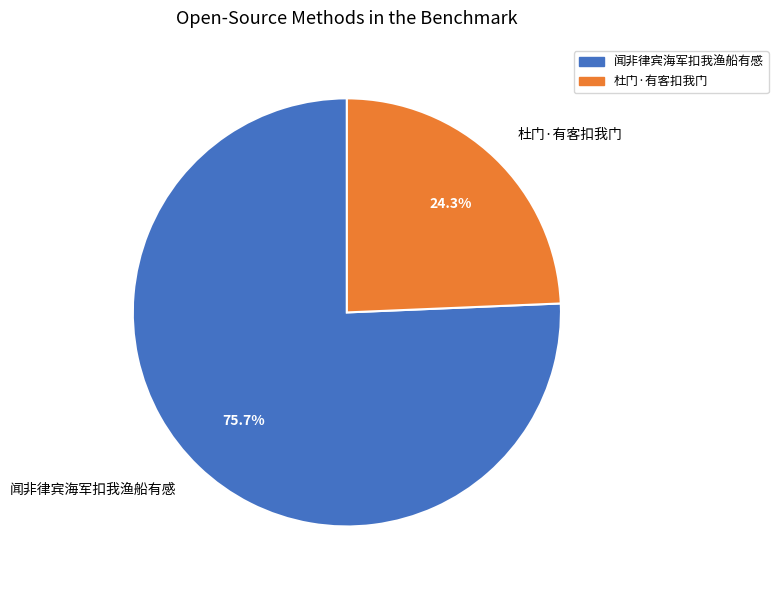

Approximately how many times larger is the value at 闻非律宾海军扣我渔船有感 compared to 杜门·有客扣我门?

3.1